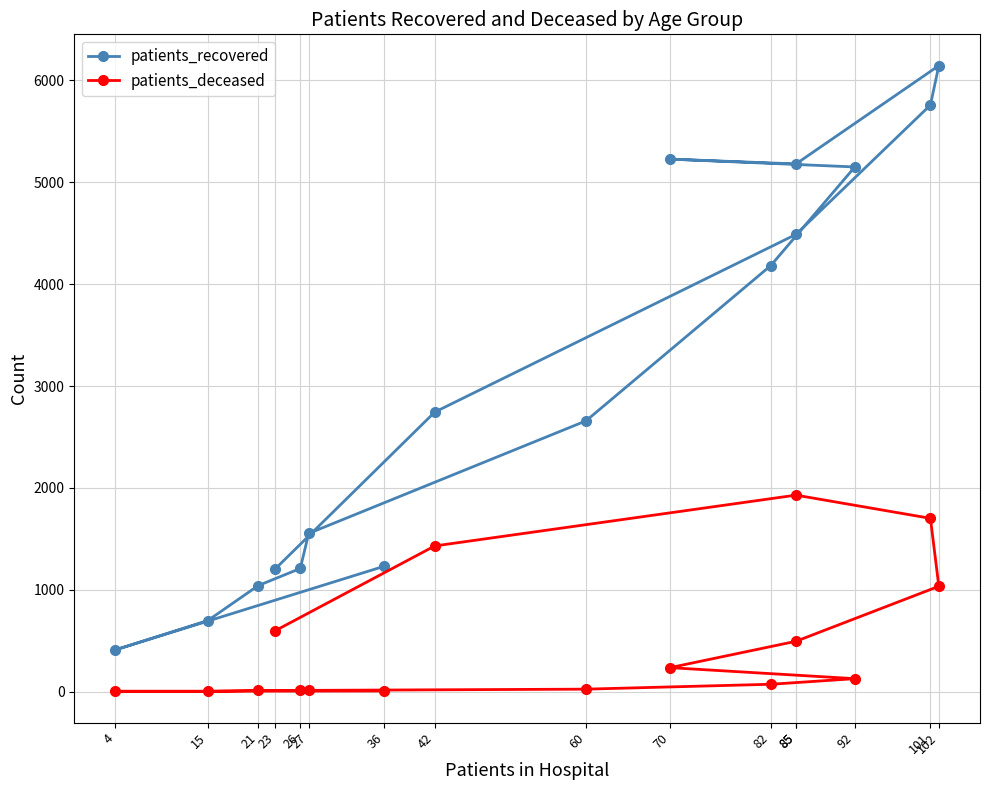

At which label does patients_deceased first exceed 127?

70